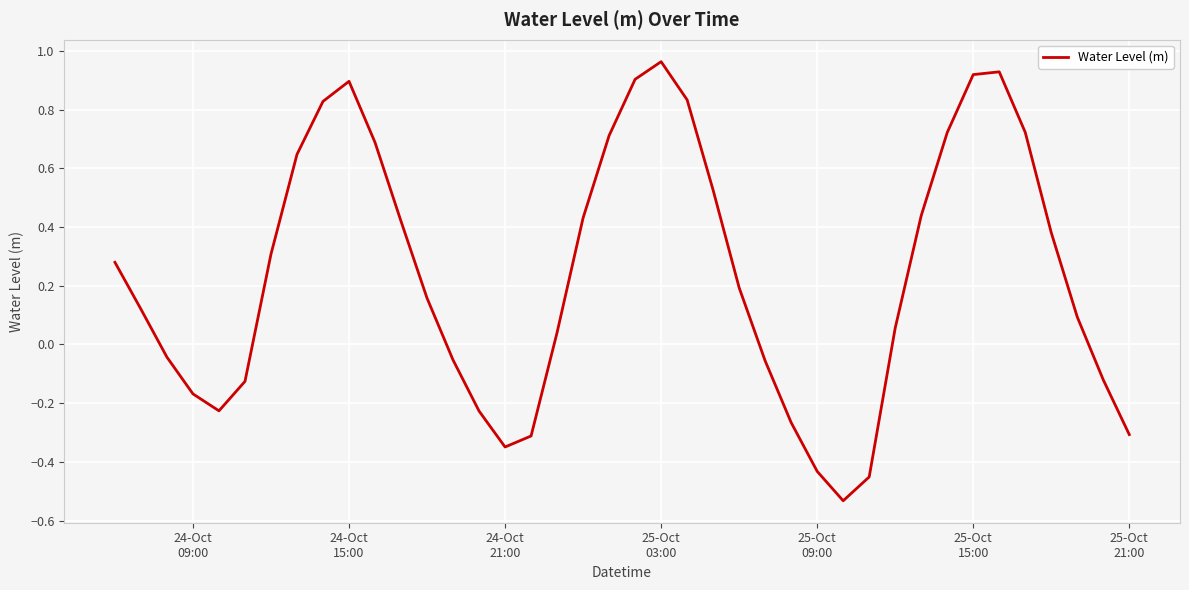

What is the difference between the maximum and minimum values?

1.5